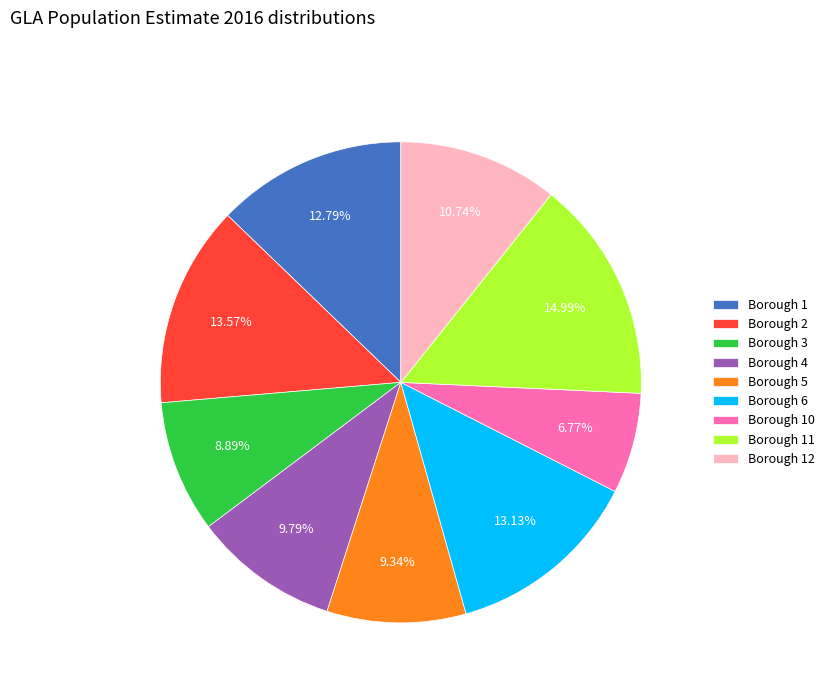

What is the largest slice in the pie chart?

Borough 11